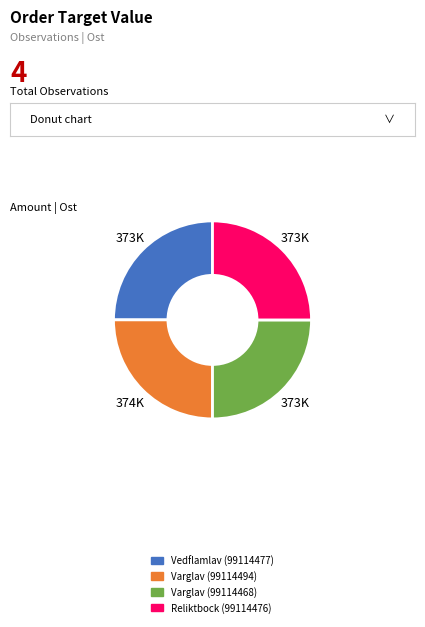

Does any single category account for the majority?

No